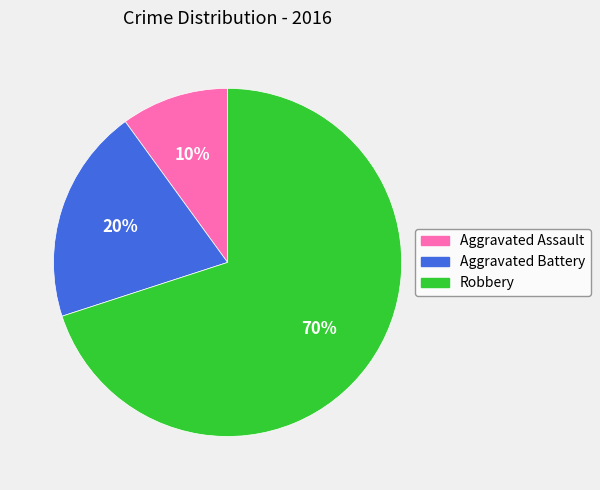

To the nearest percent, what percentage of the pie is Aggravated Assault?

10%